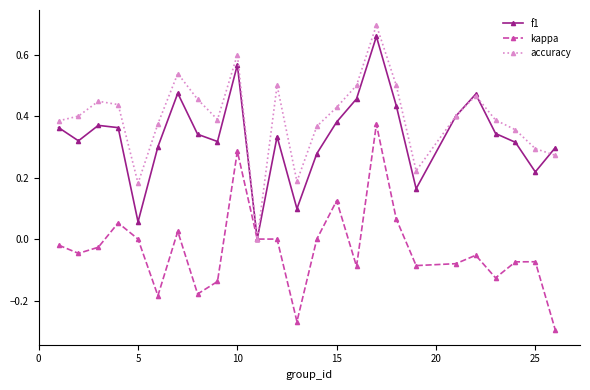

Which series has the largest total across all categories?

accuracy